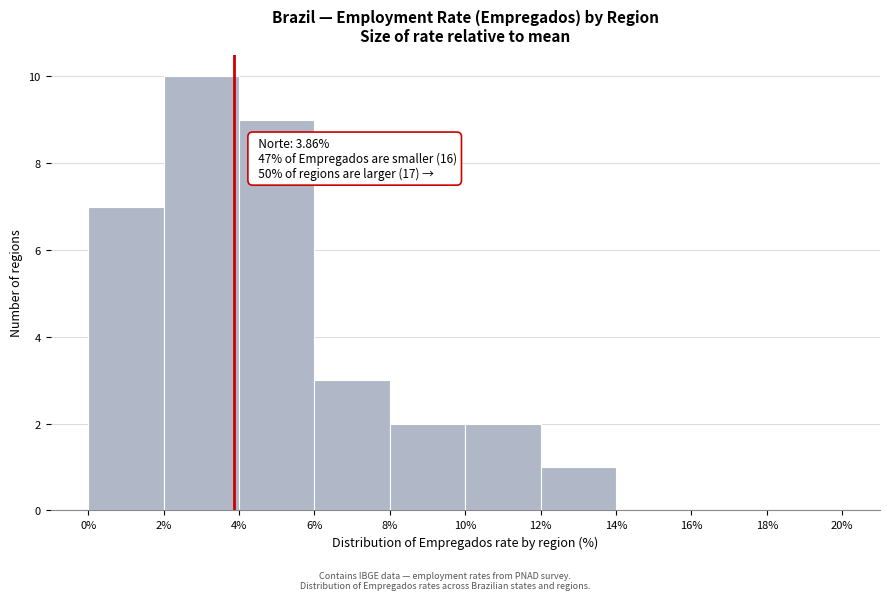

Which range on the x-axis has the tallest bar?

2% to 4%